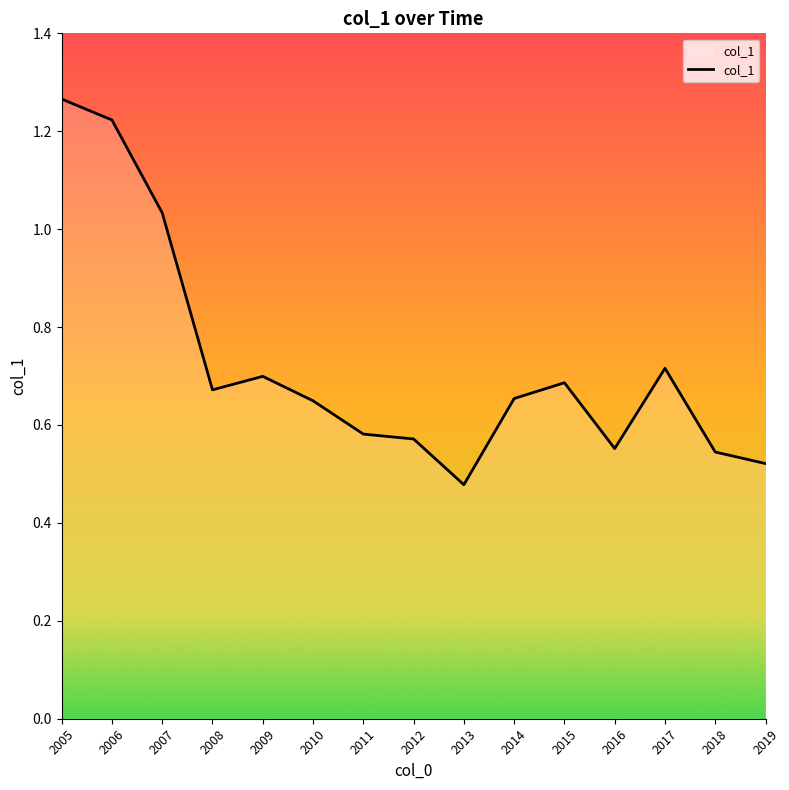

How many lines are shown in the chart?

1